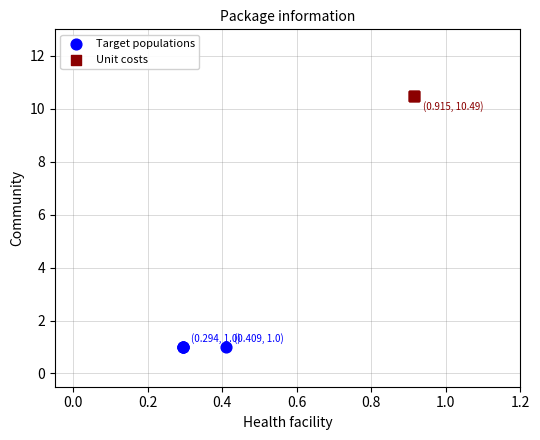

Which series contains the lowest Y value?

Target populations